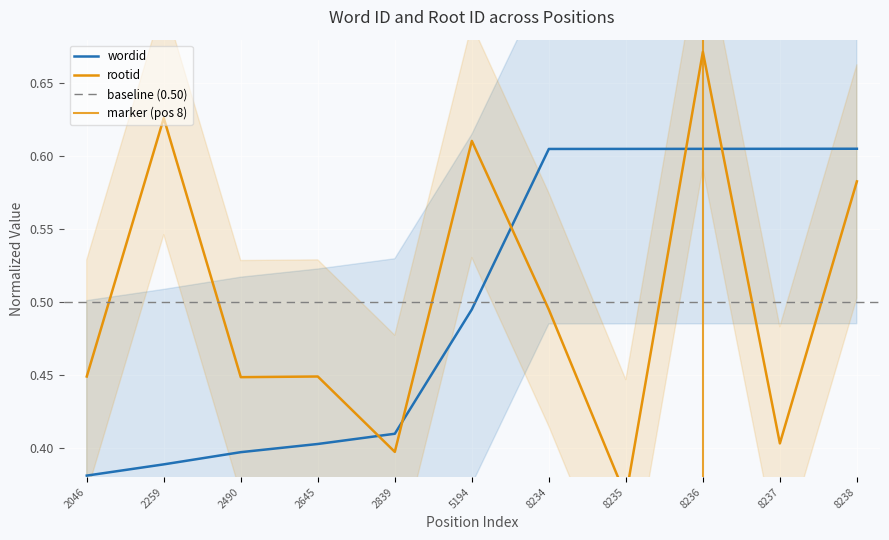

How many lines are shown in the chart?

2